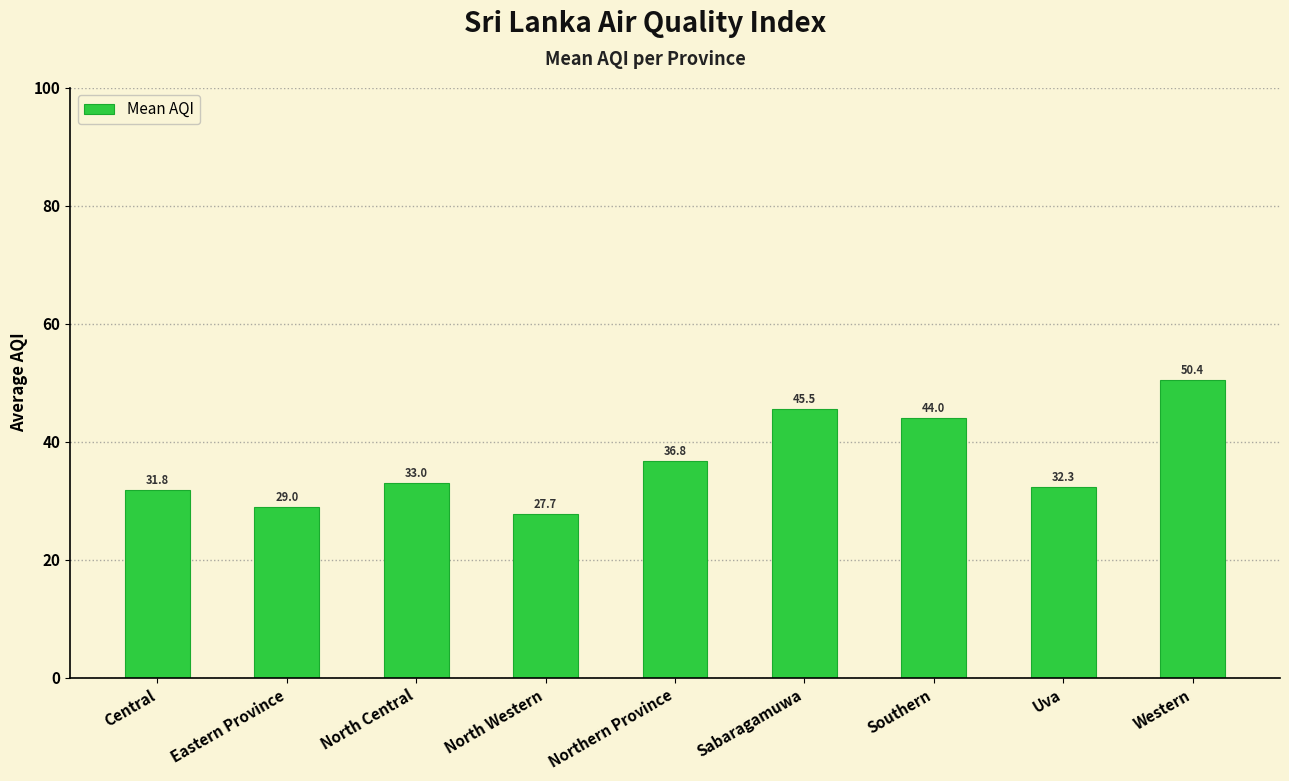

Which category has the highest value across all series?

Western